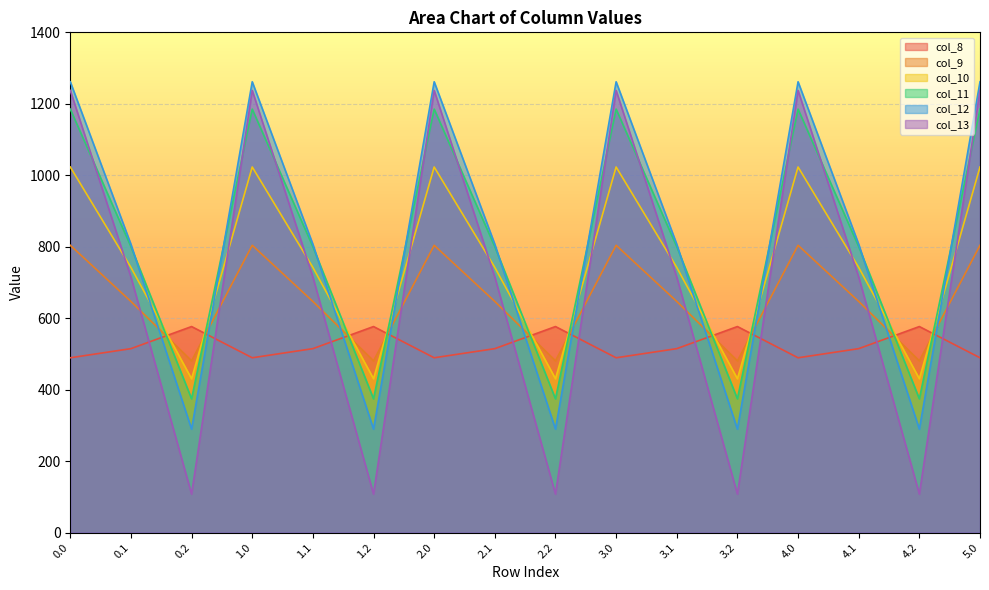

Between 1.1 and 2.2, which is larger?

2.2